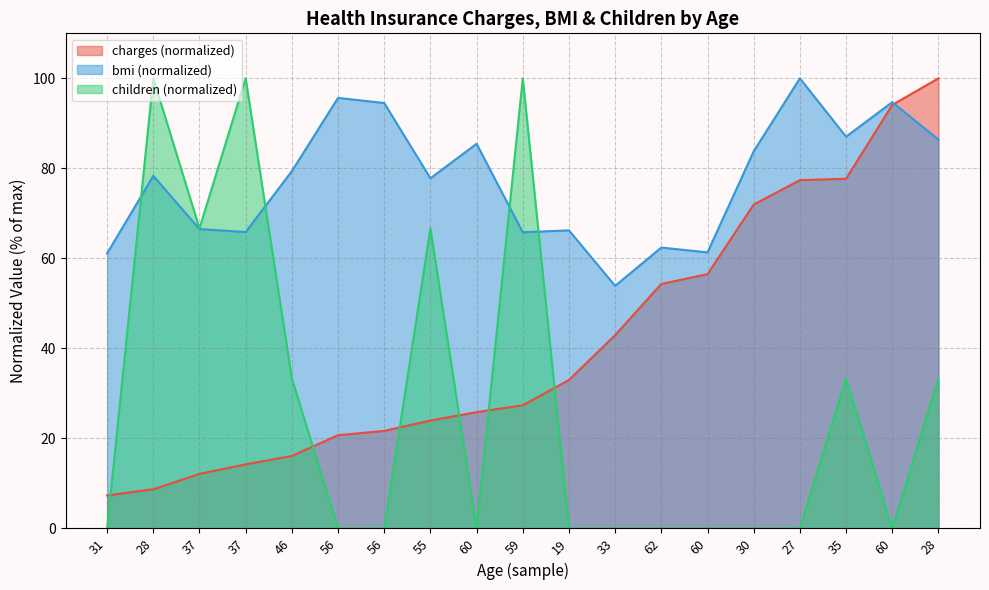

Between 46 and 28, which series saw the biggest shift?

avg_charges